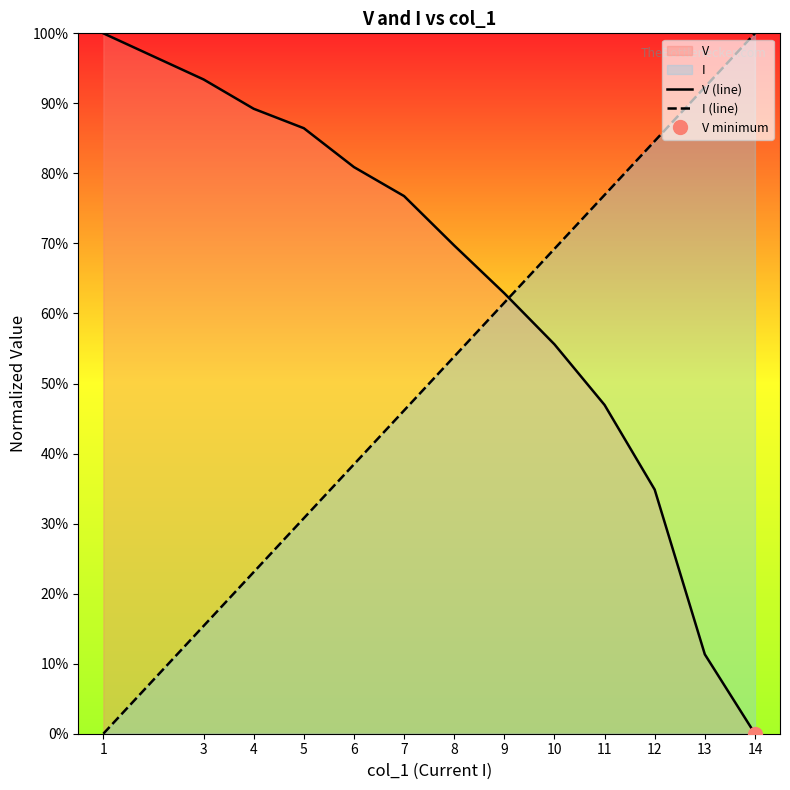

Is it true that I (line) equals 0.1 at 4?

False